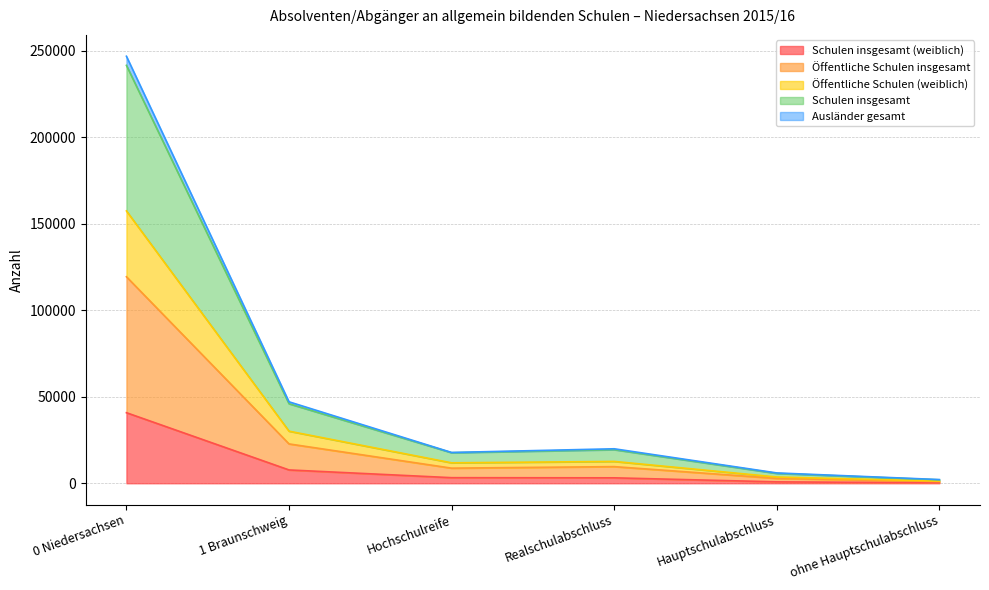

At which category is the sum across all series the highest?

0 Niedersachsen